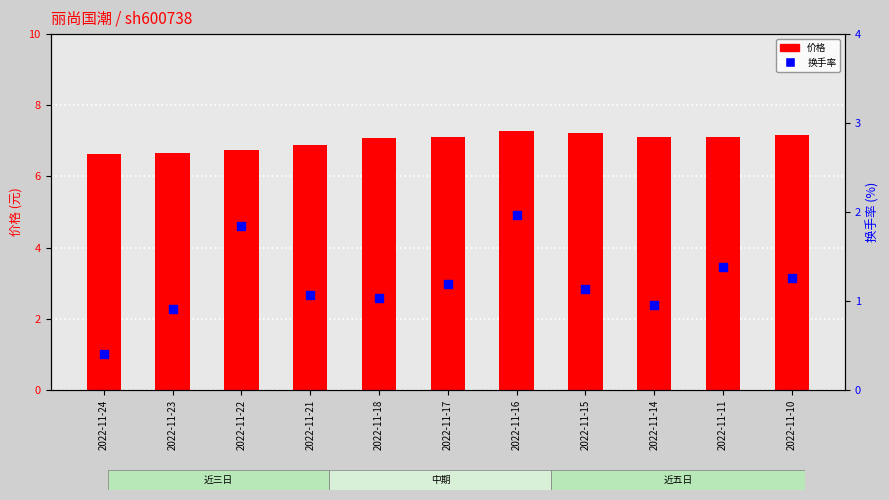

Which series has the largest total across all categories?

价格